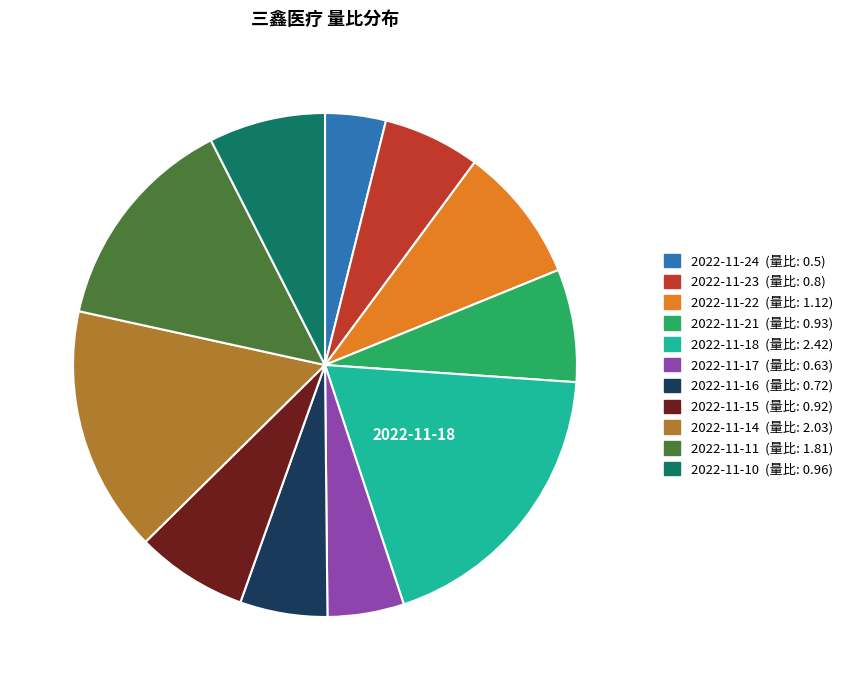

Is it true that 2022-11-15 is 7% of the pie?

True